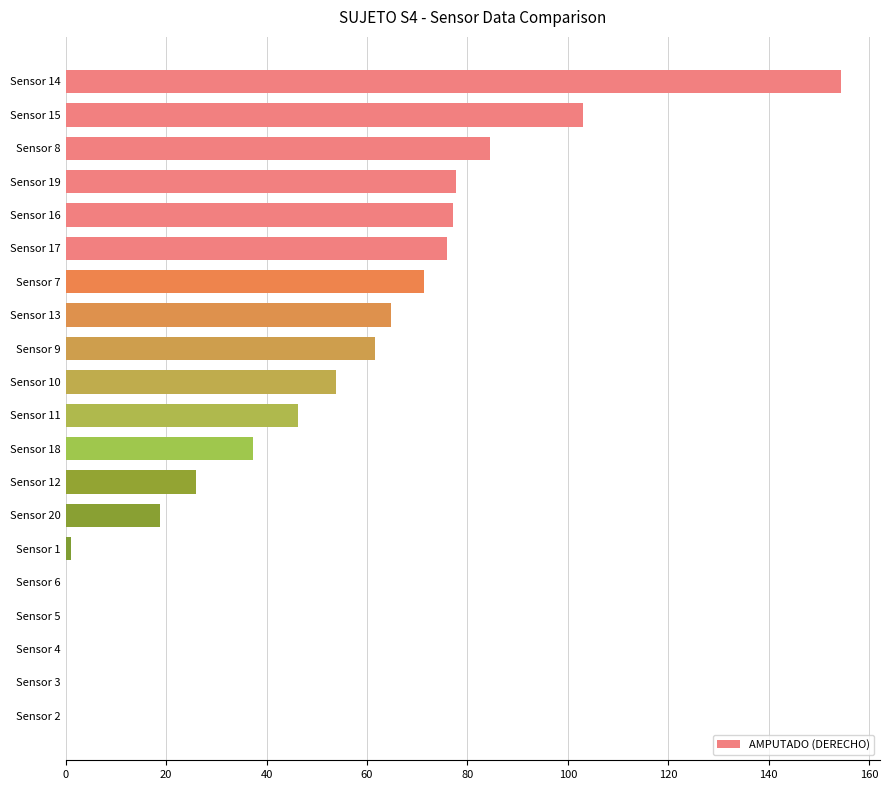

What is the sum of all values?

953.1